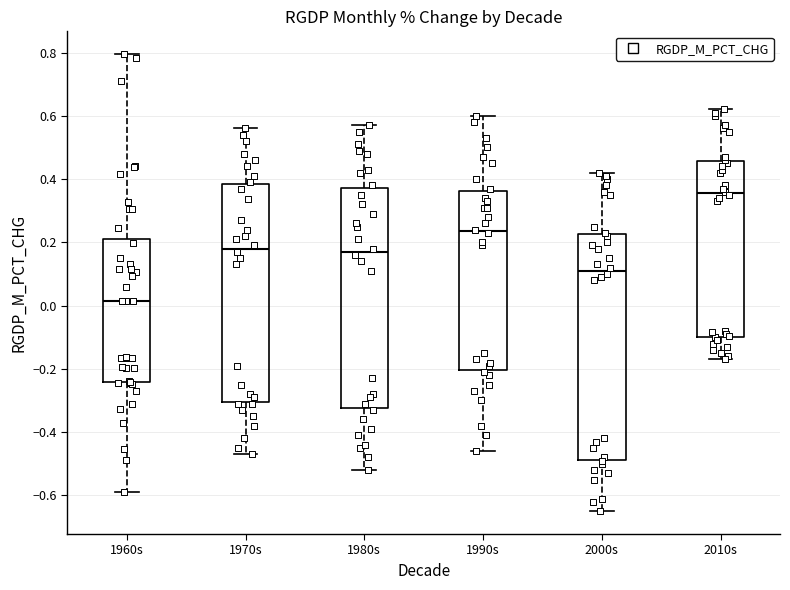

Which box has the highest median line?

2010s